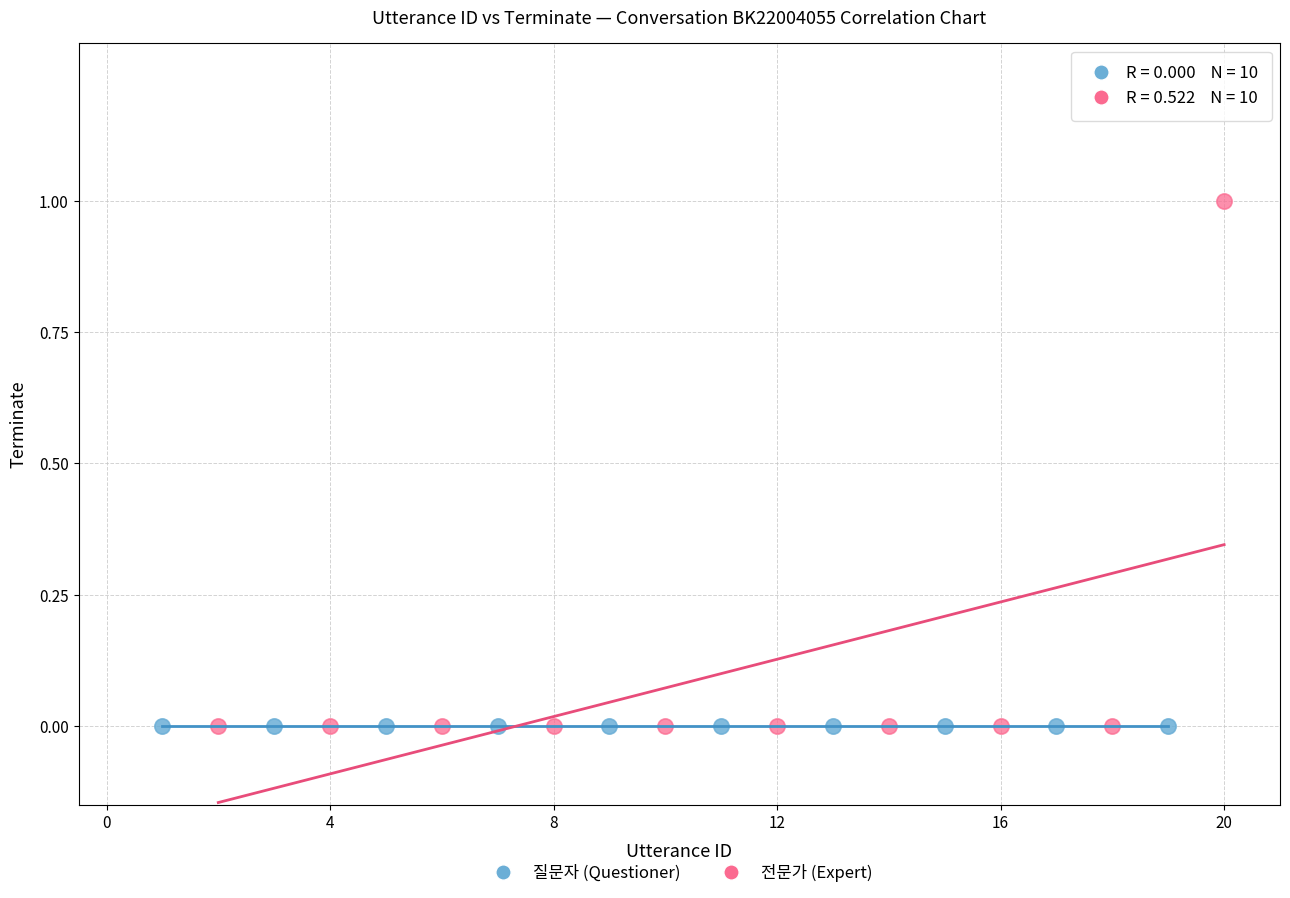

Which series reaches the maximum Y coordinate?

전문가 (Expert)